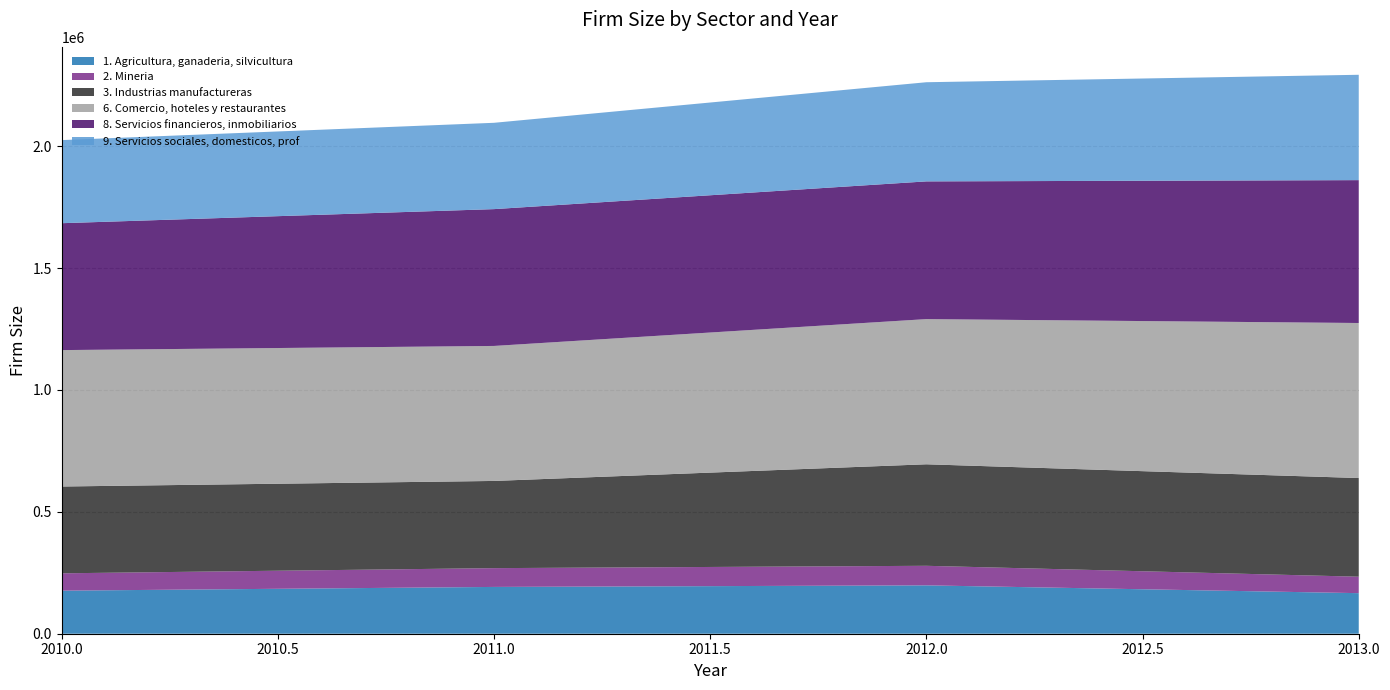

What is the highest value of the 1. Agricultura, ganaderia, silvicultura series?

198435.0